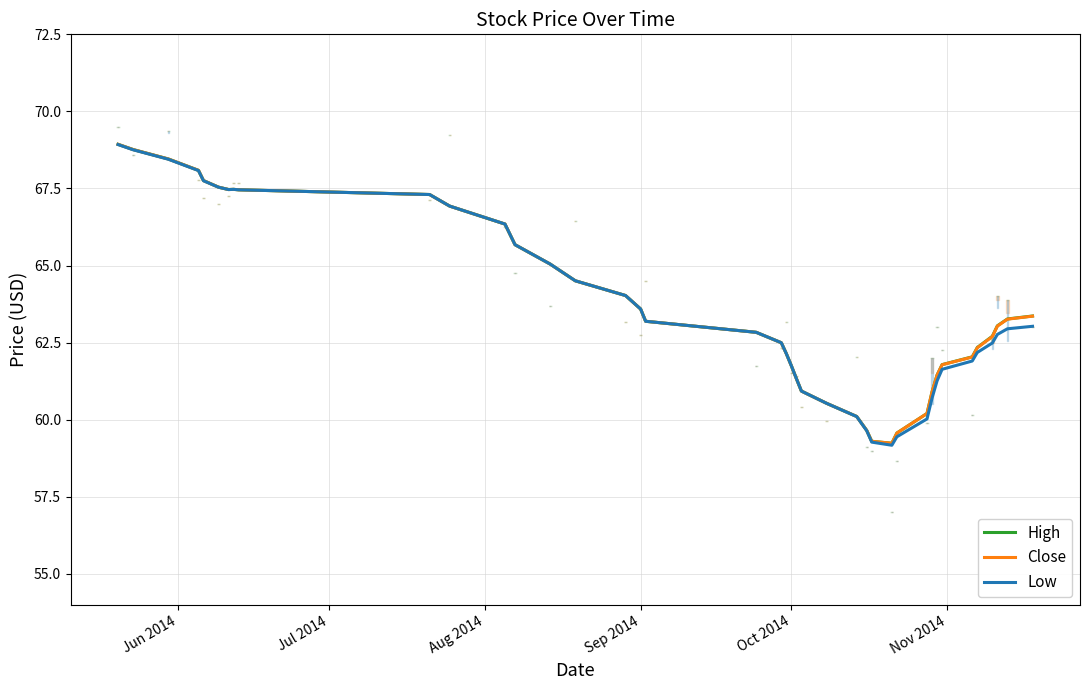

True or false: Low and High intersect in this chart.

False